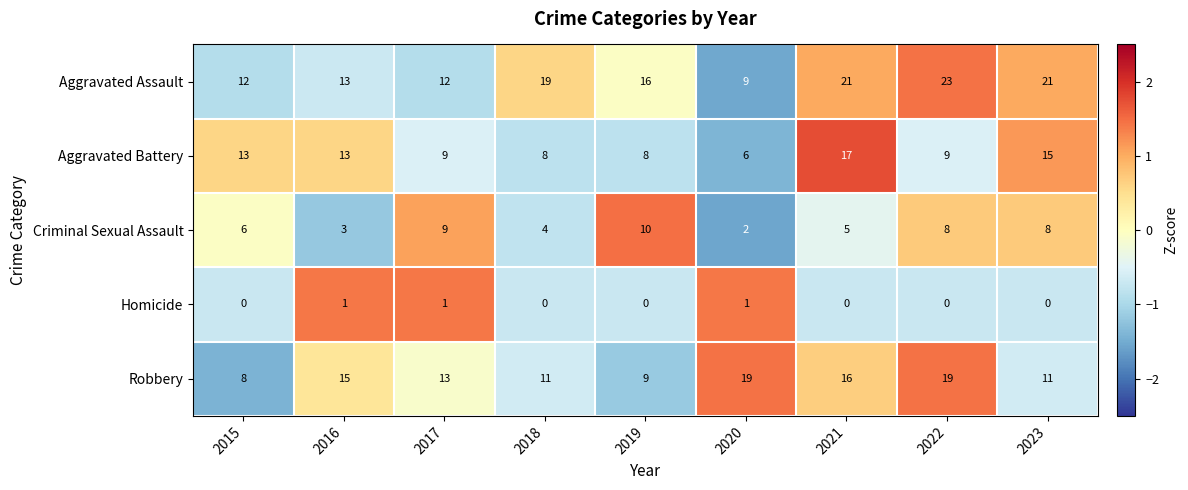

What is the highest value of the Robbery series?

19